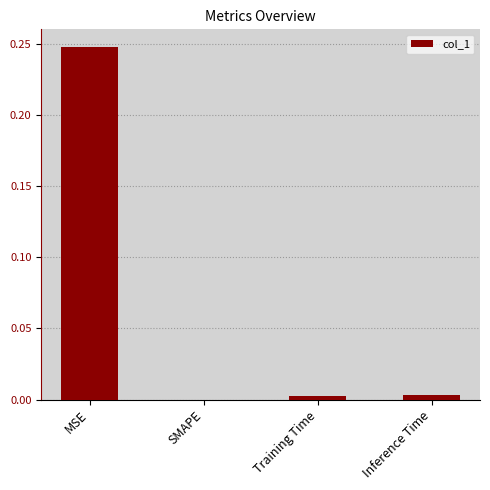

What is the change in value from MSE to Training Time?

-0.2